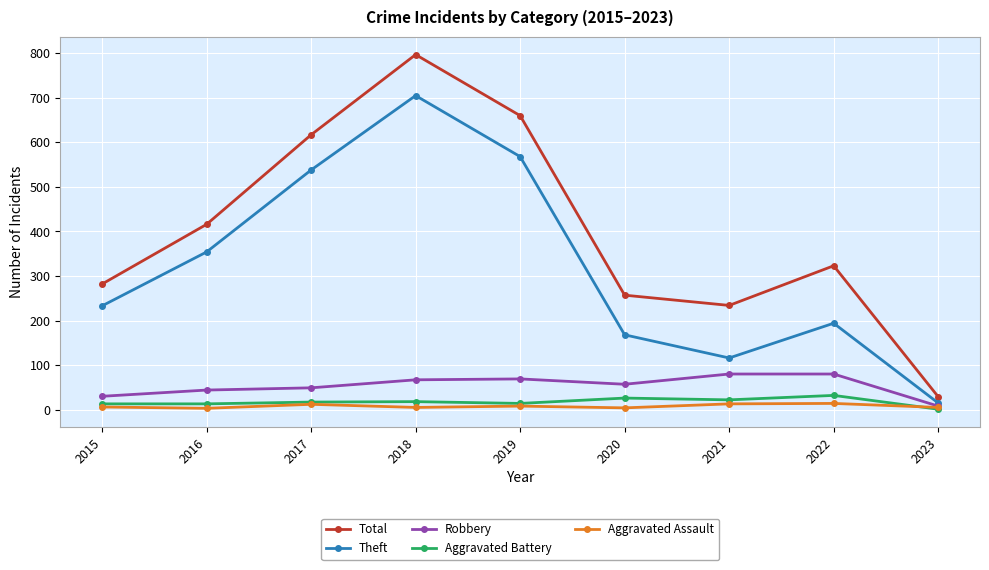

True or false: Aggravated Assault and Total intersect in this chart.

False